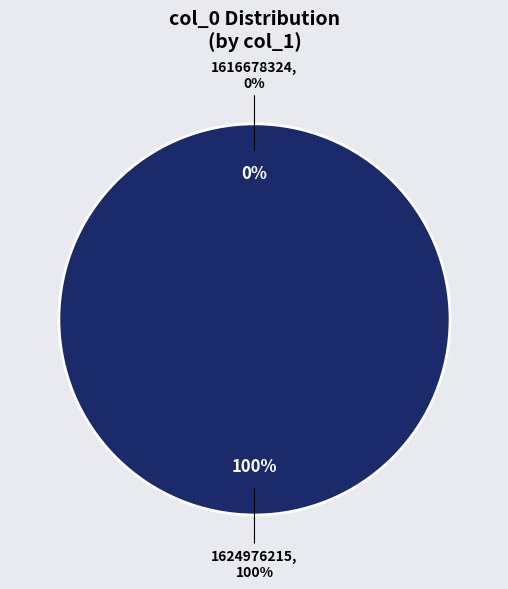

What is the change in value from 1616678324 to 1624976215?

+1